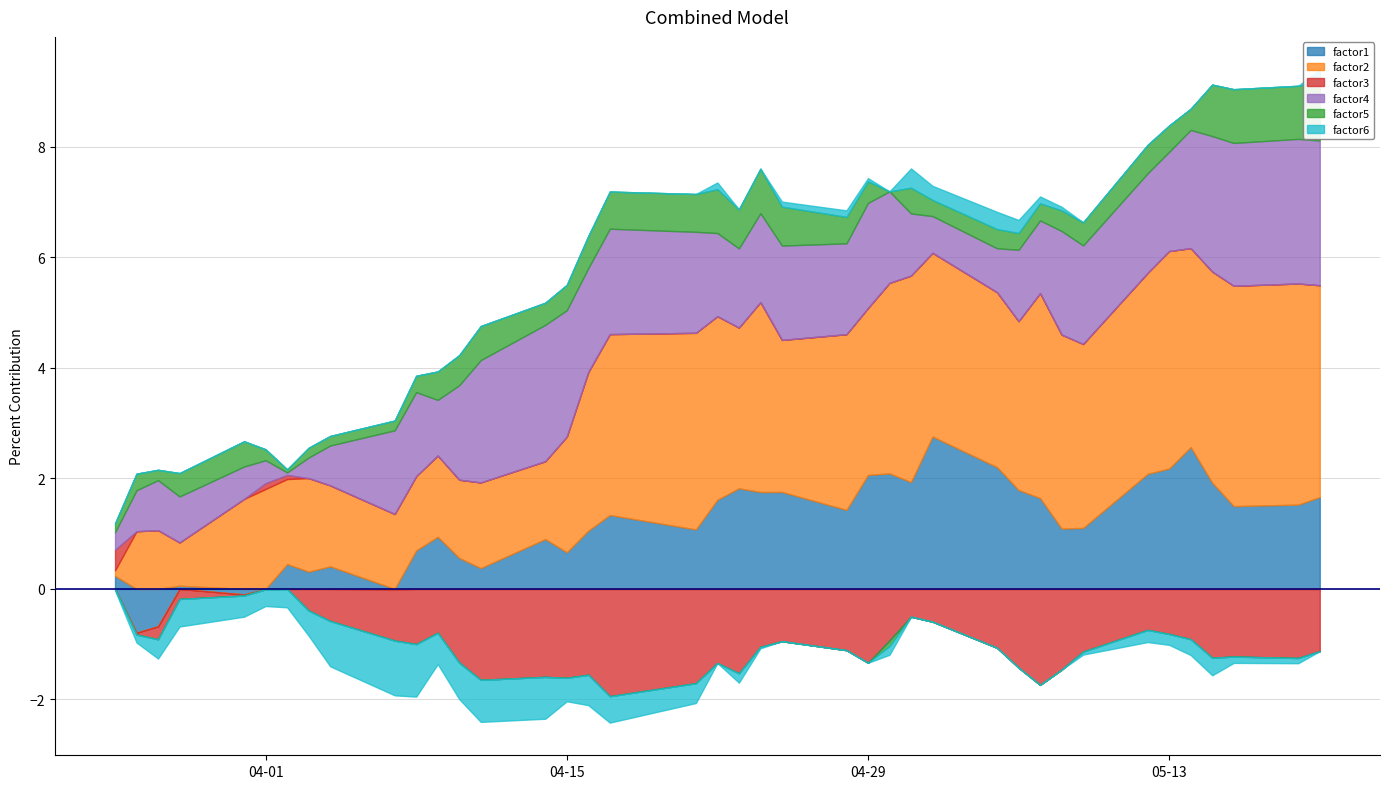

True or false: factor4 and factor6 cross at least once.

False